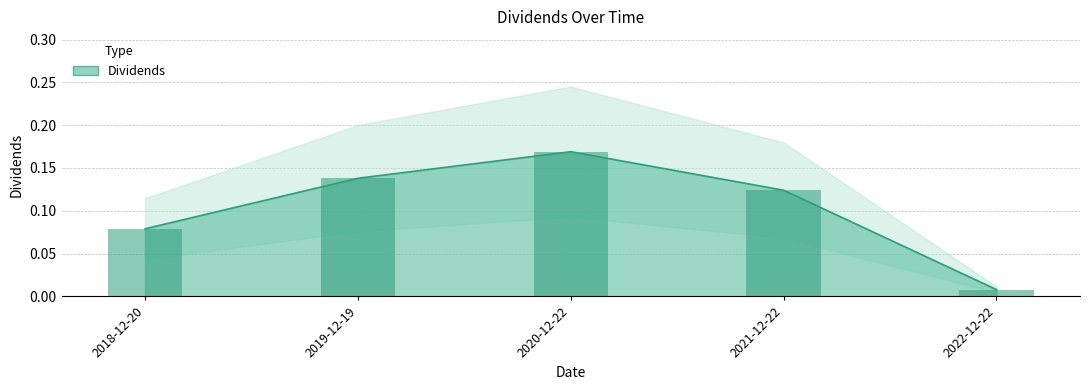

Rank the categories by value from lowest to highest.

2022-12-22, 2018-12-20, 2021-12-22, 2019-12-19, 2020-12-22